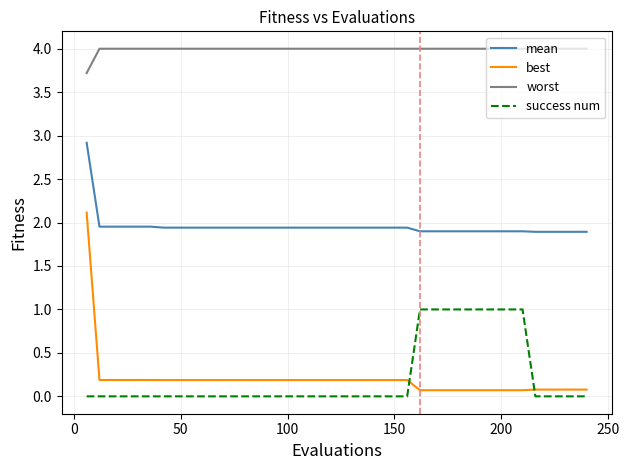

True or false: success num and best cross at least once.

True